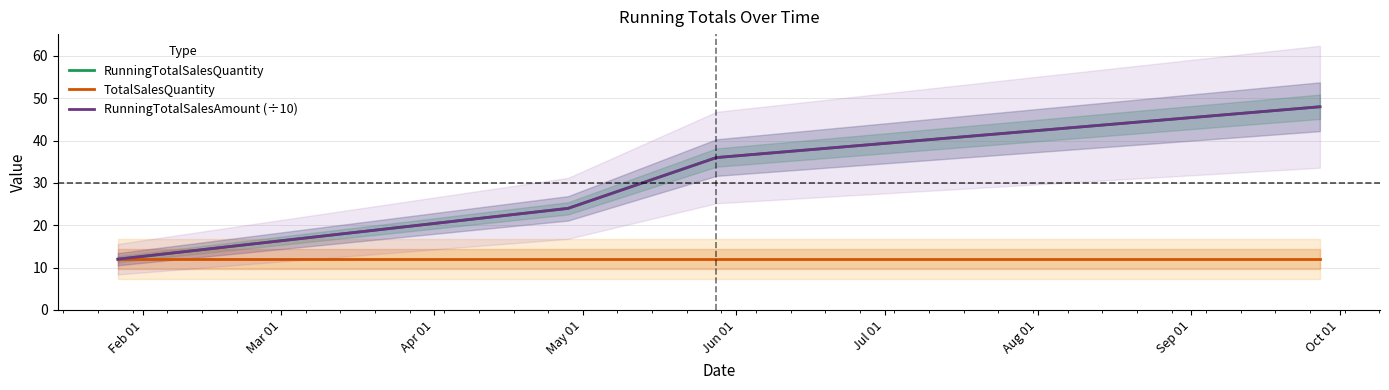

Count the number of categories in the chart.

4